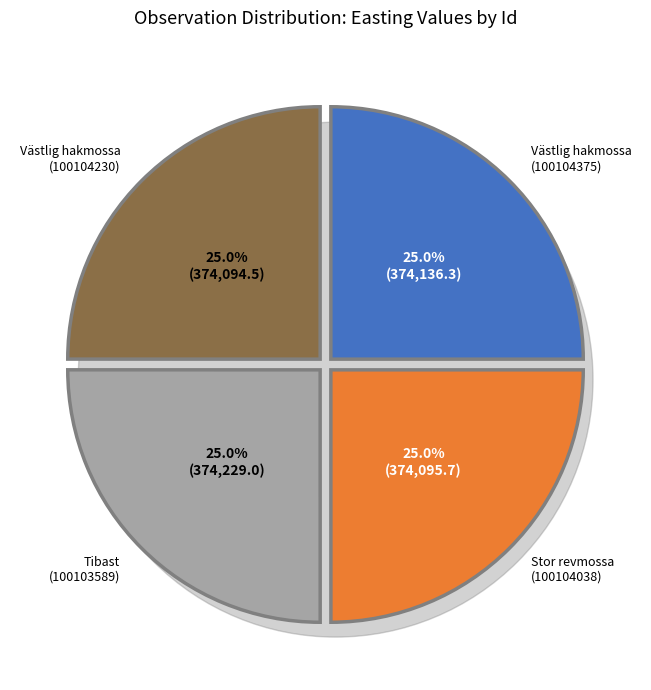

Is there any slice that represents more than half of the pie?

No